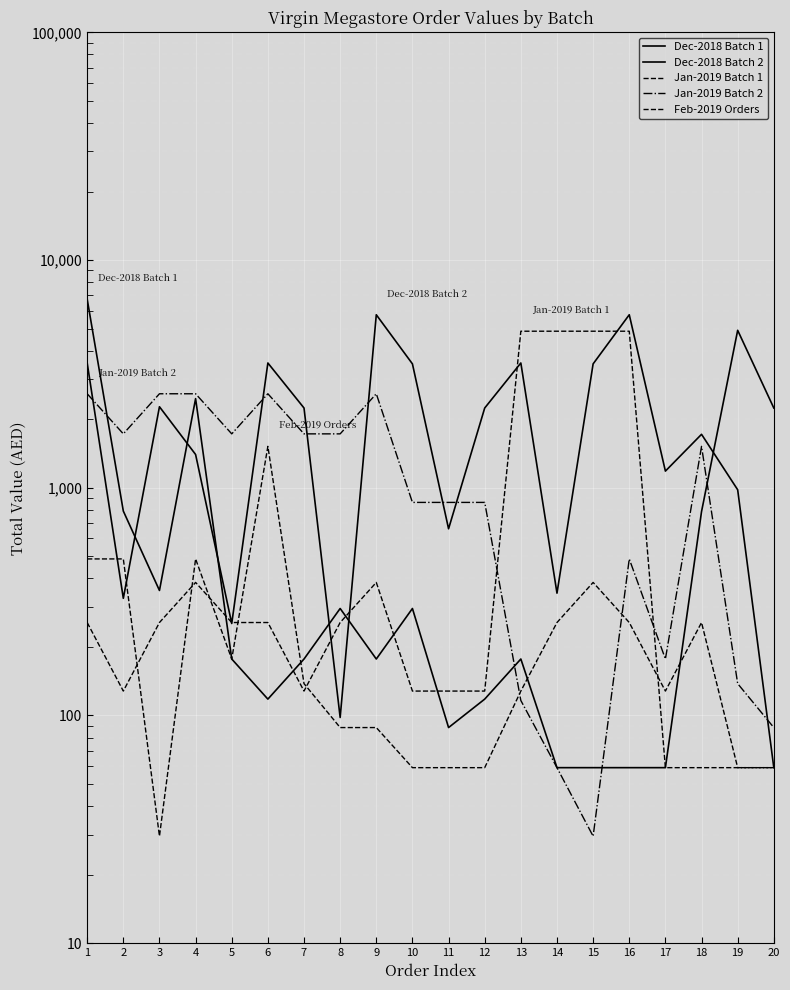

True or false: Jan-2019 Batch 2 and Jan-2019 Batch 1 intersect in this chart.

True